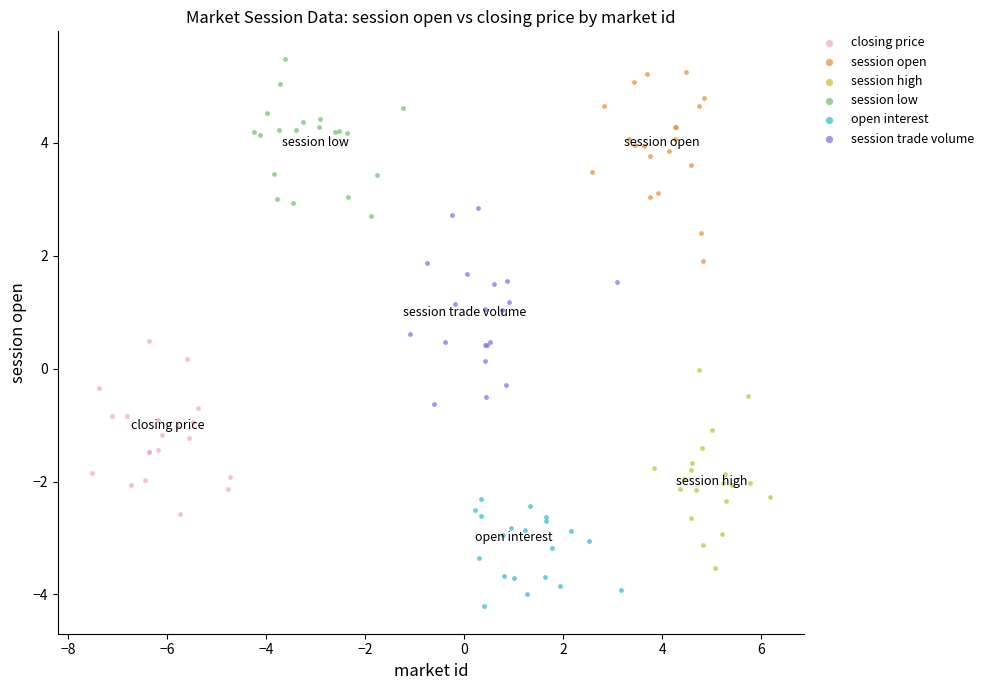

Which series contains the lowest Y value?

open interest